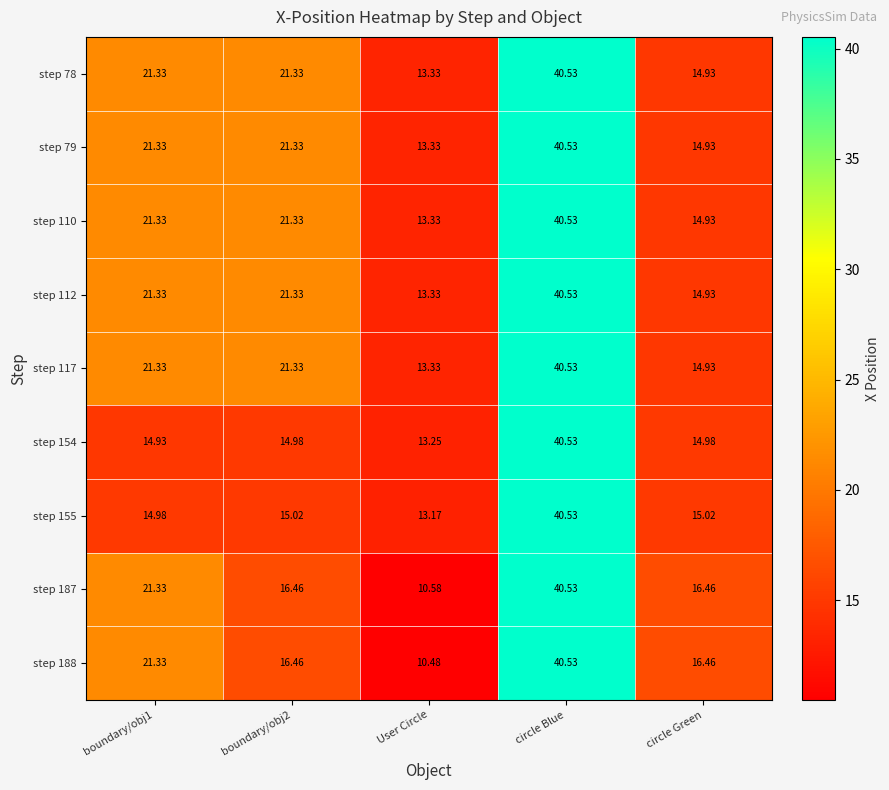

Which label corresponds to the largest value in the chart?

circle Blue